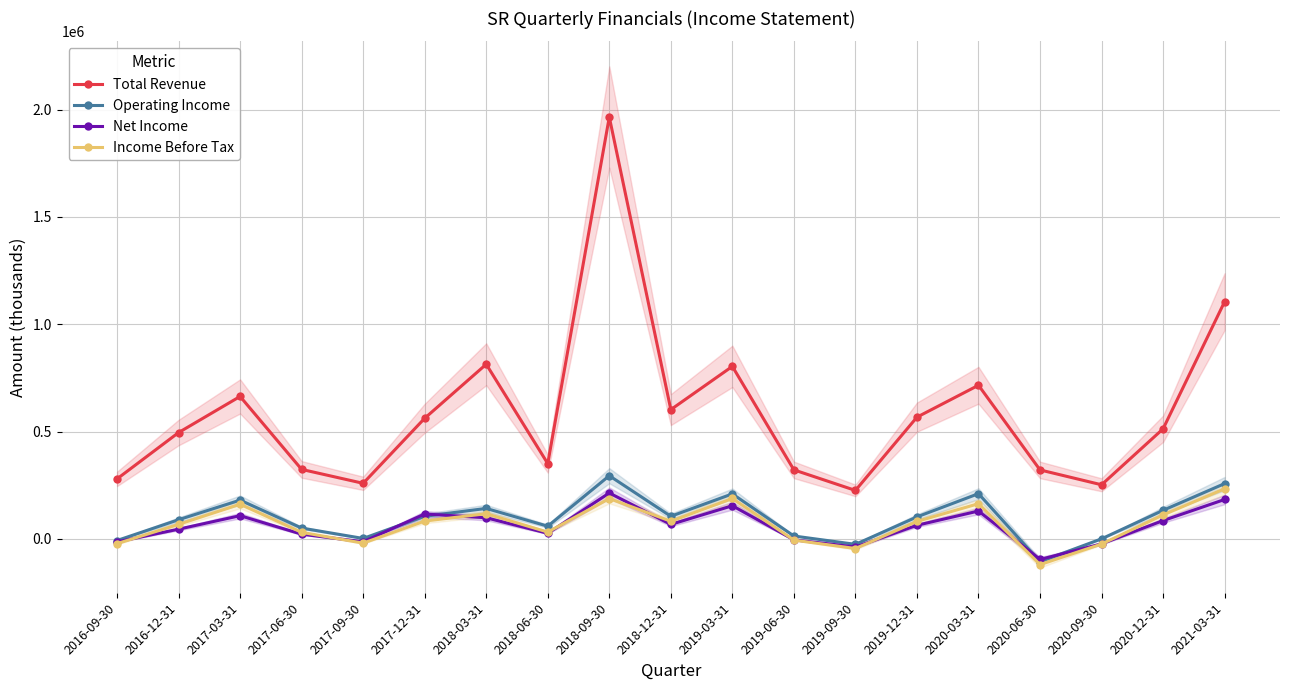

At which label does Net Income first exceed 63200?

2017-03-31